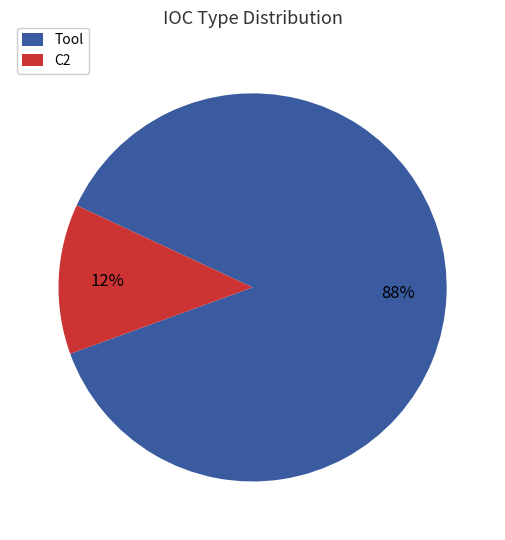

Combined, do Tool and C2 account for over 50%?

Yes